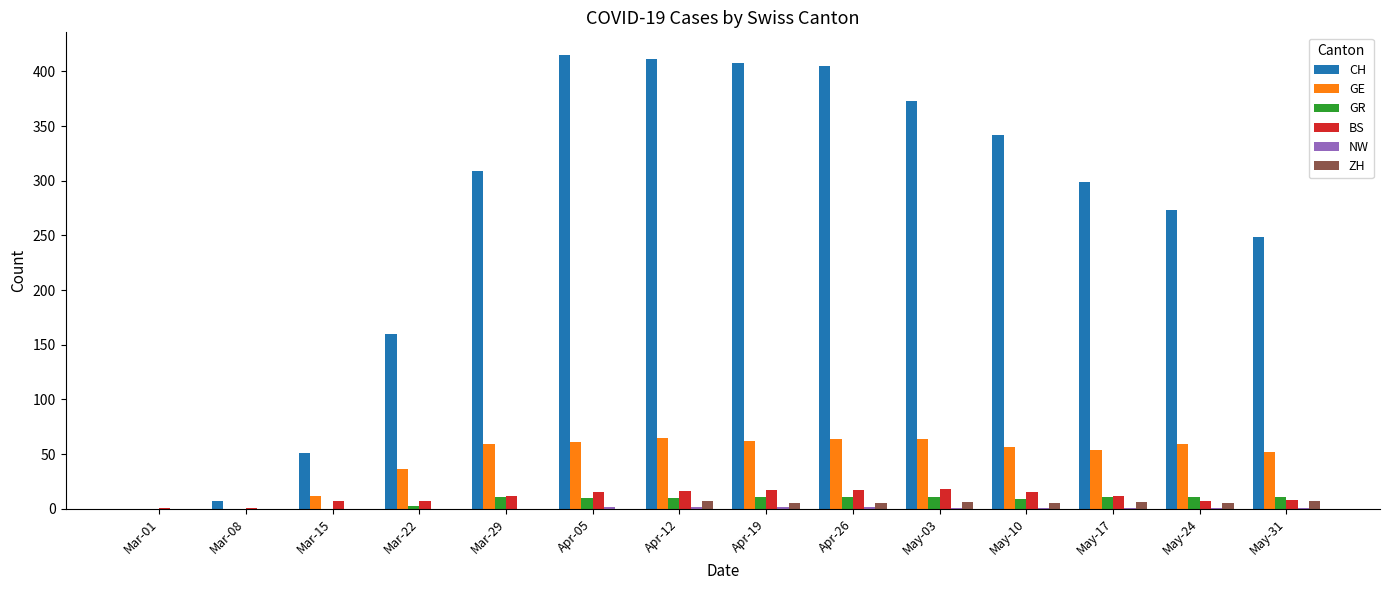

What is the maximum value shown in the chart?

415